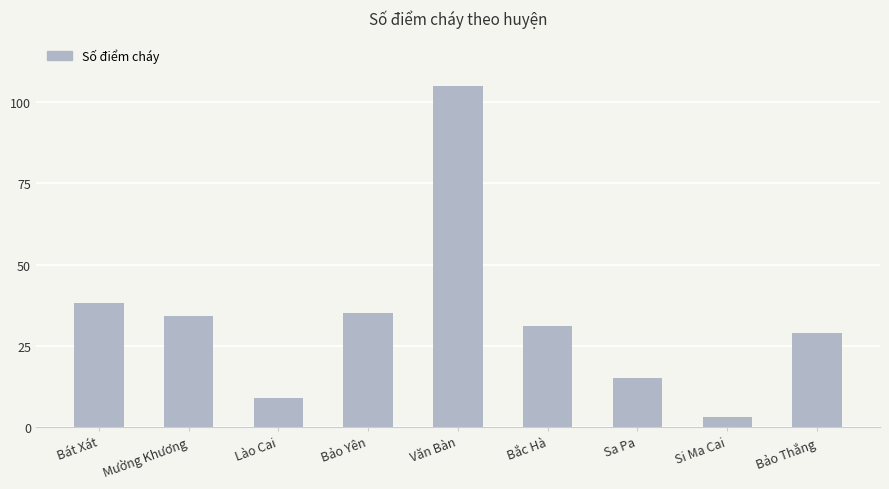

What is the label of the 1st bar from the right?

Bảo Thắng